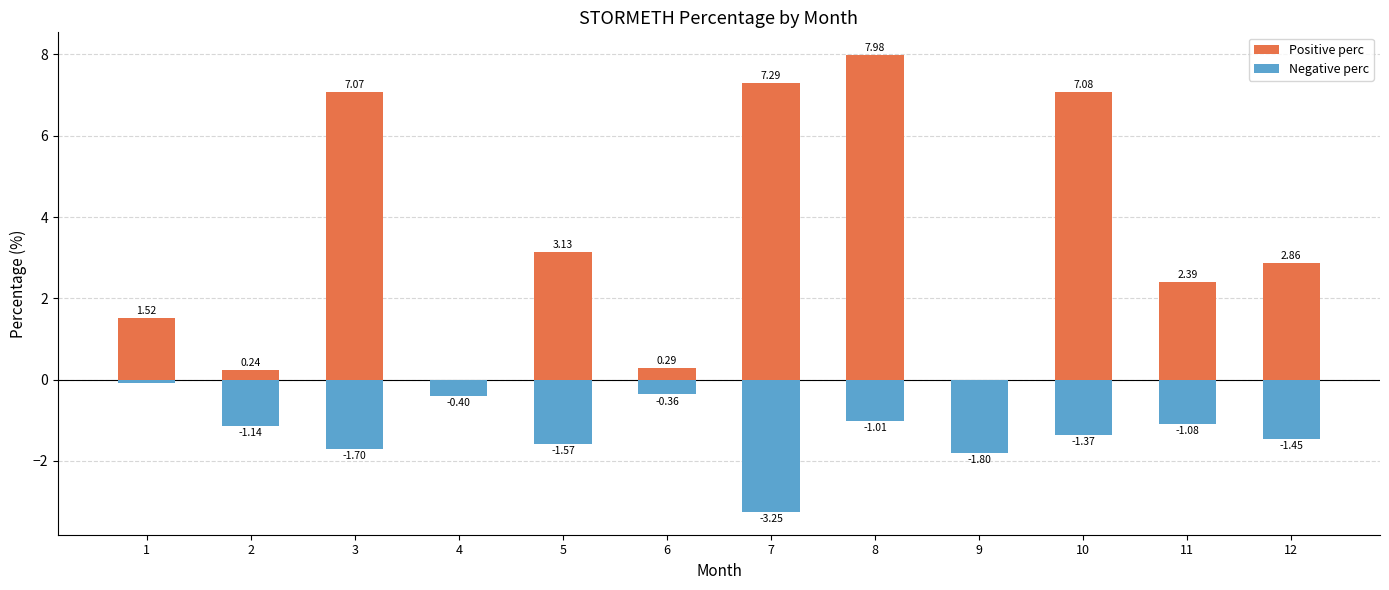

Rank the series at 2 from lowest to highest value.

Negative perc, Positive perc